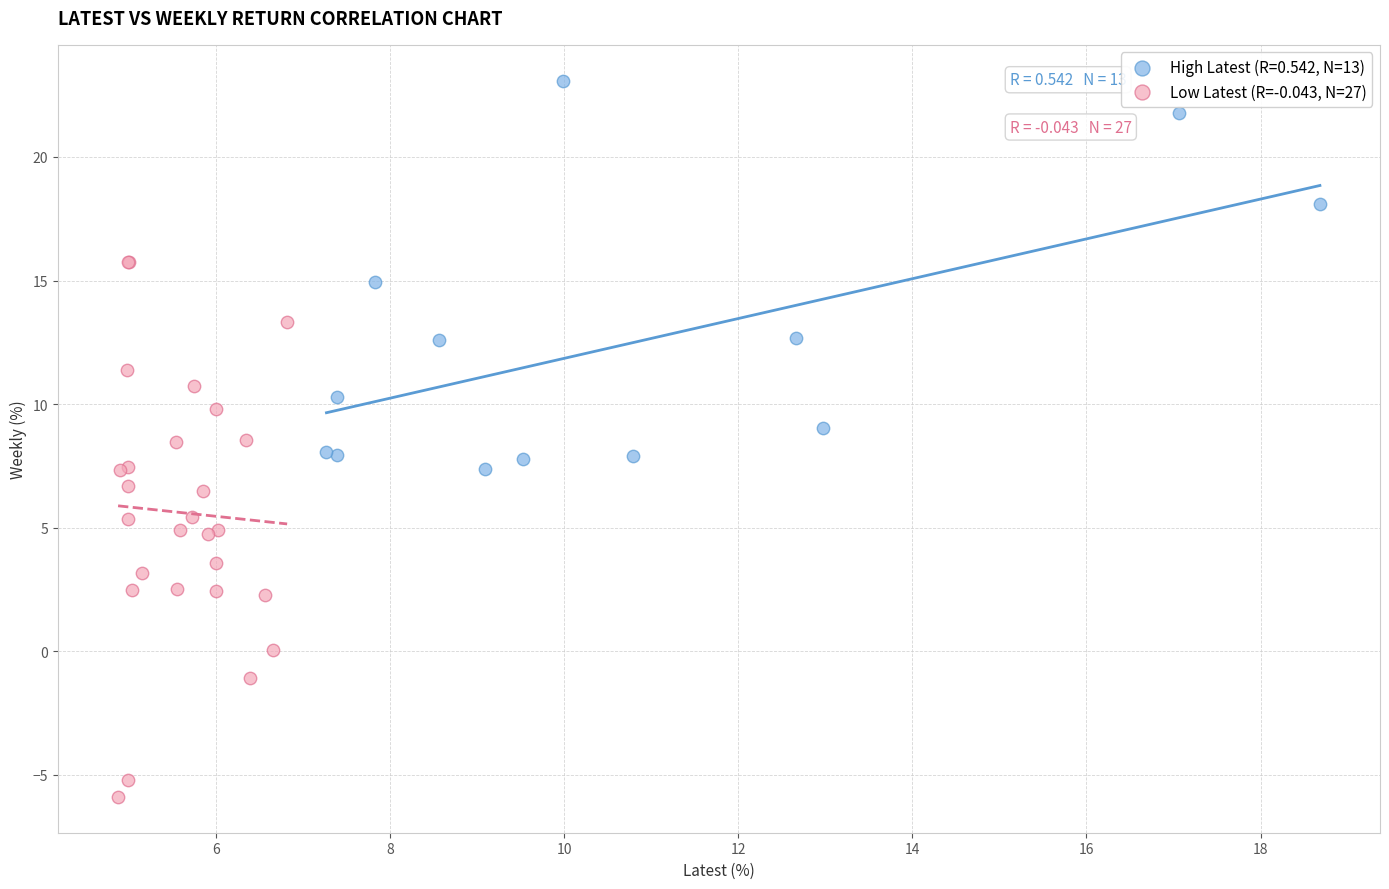

Which series has the largest Y range (max minus min)?

Low Latest (R=-0.043, N=27)